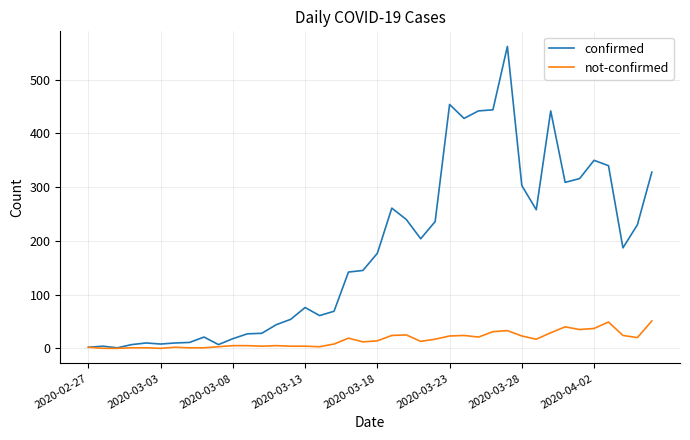

What is the maximum value shown in the chart?

562